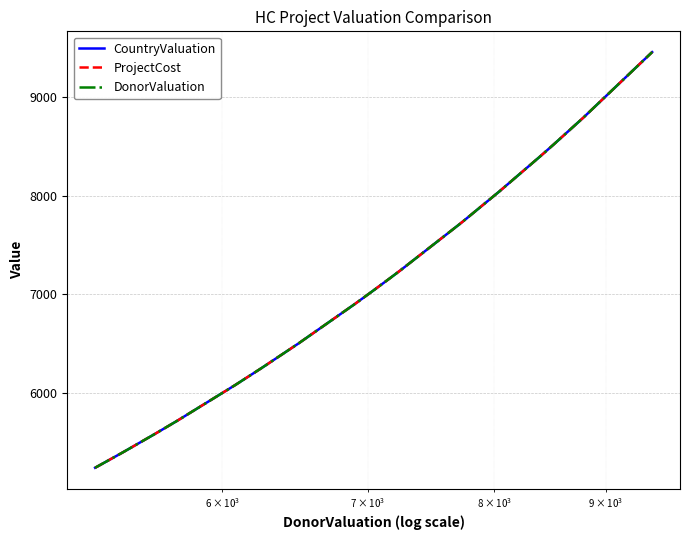

Does the chart have visible grid lines?

Yes